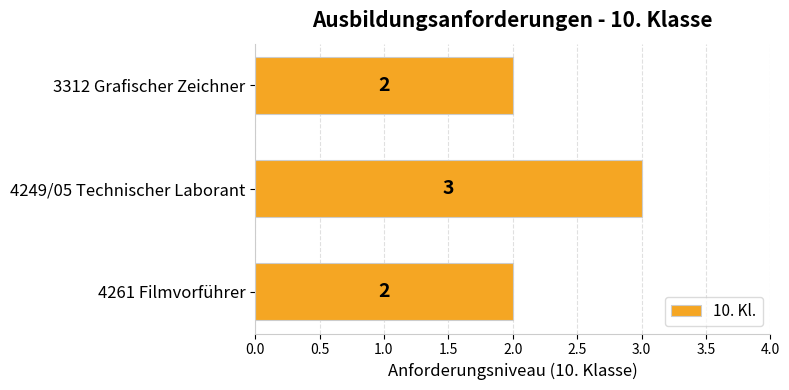

What is the minimum value shown in the chart?

2